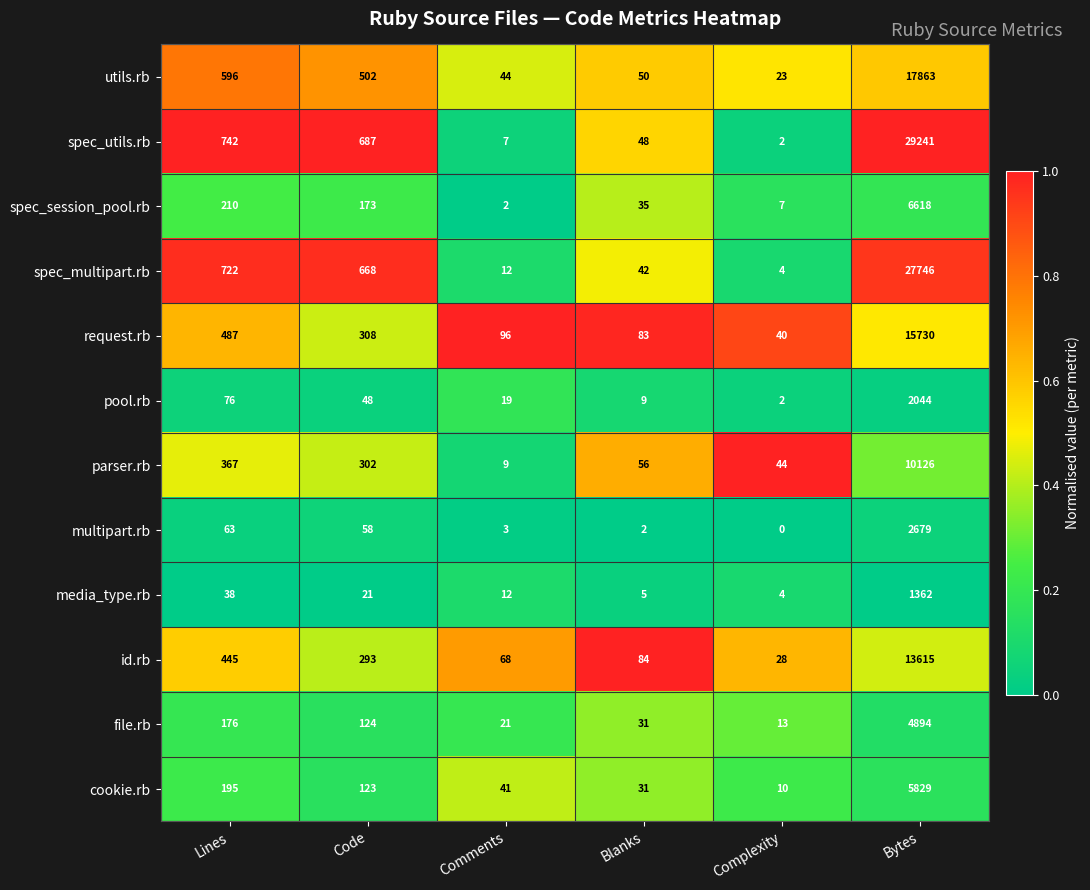

At which category does the chart reach its minimum across all series?

Complexity